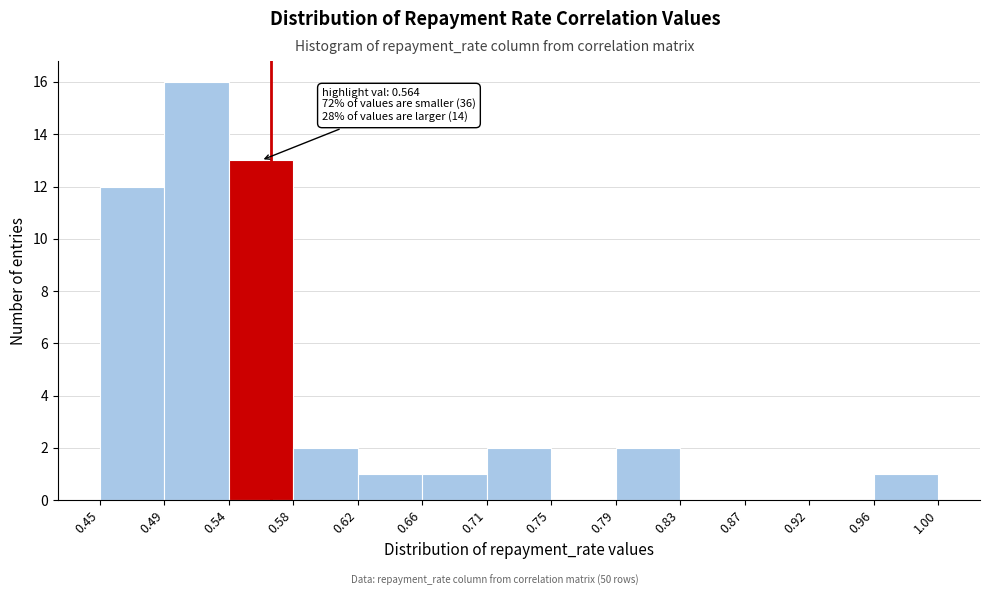

Which range on the x-axis has the tallest bar?

0.49 to 0.54